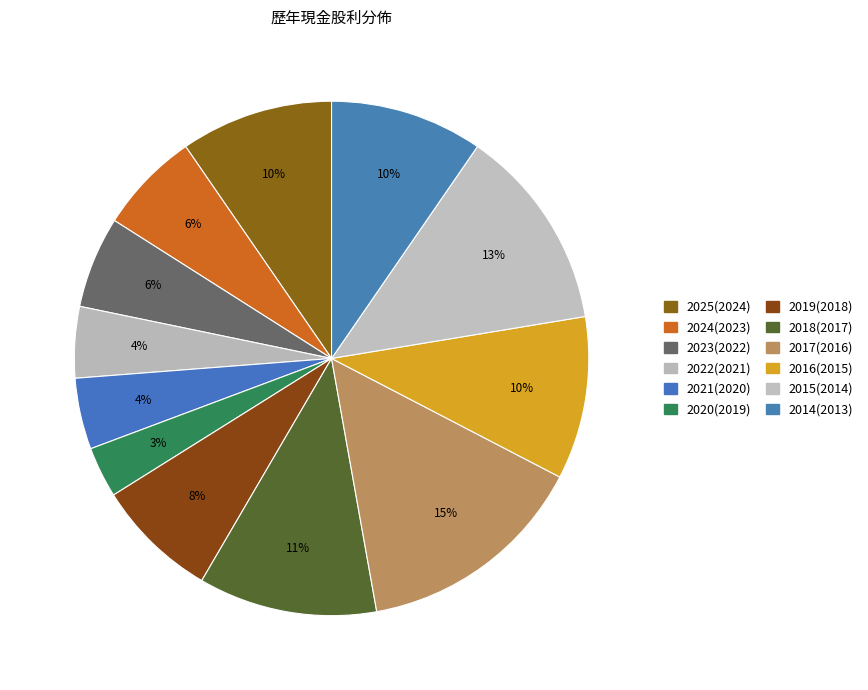

Do 2016(2015) and 2023(2022) together represent more than half of the pie?

No